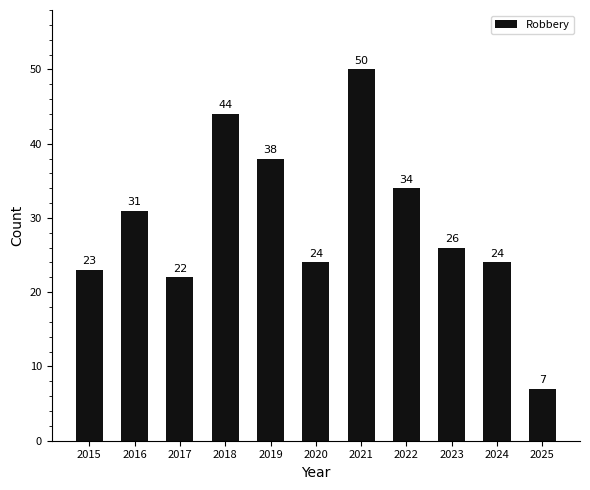

Where is the data nearest to the value 28?

2023